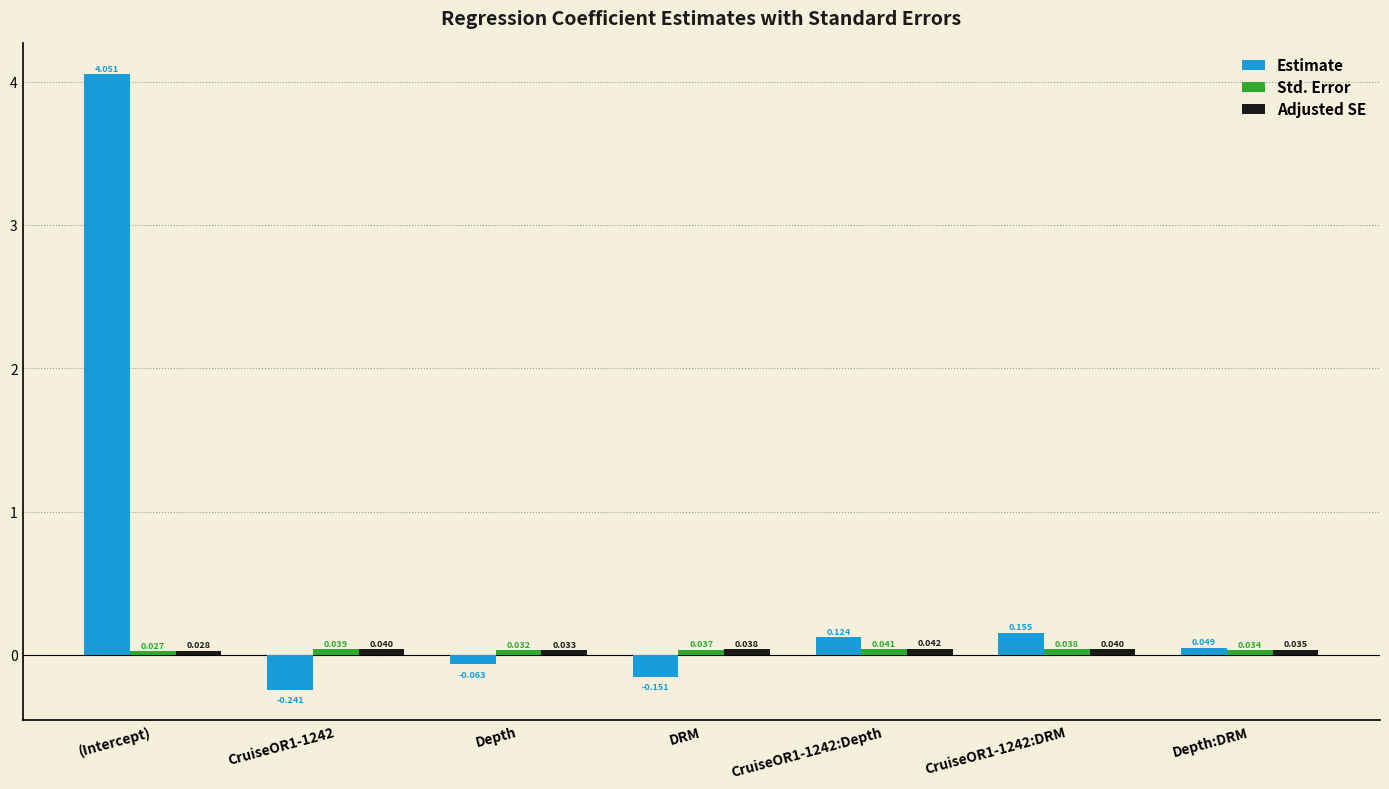

Which series has the largest total across all categories?

Estimate